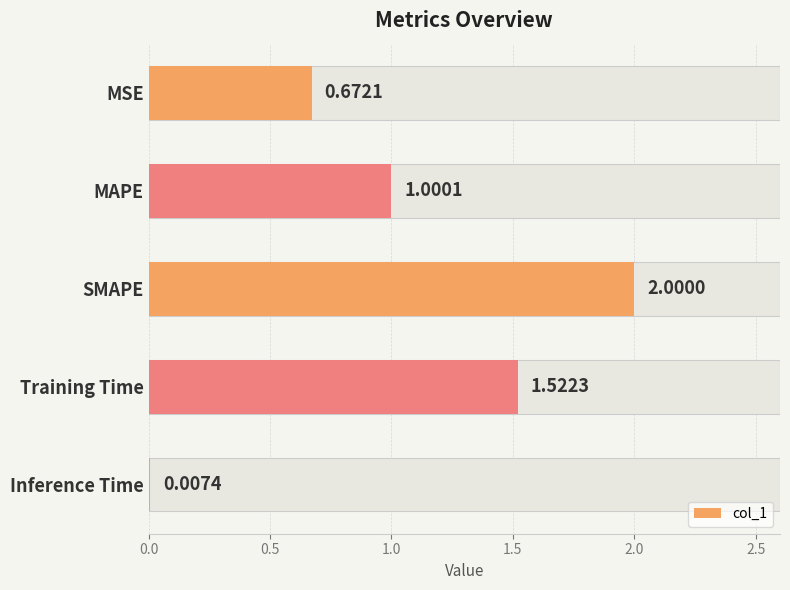

How many data points are less than 1?

2